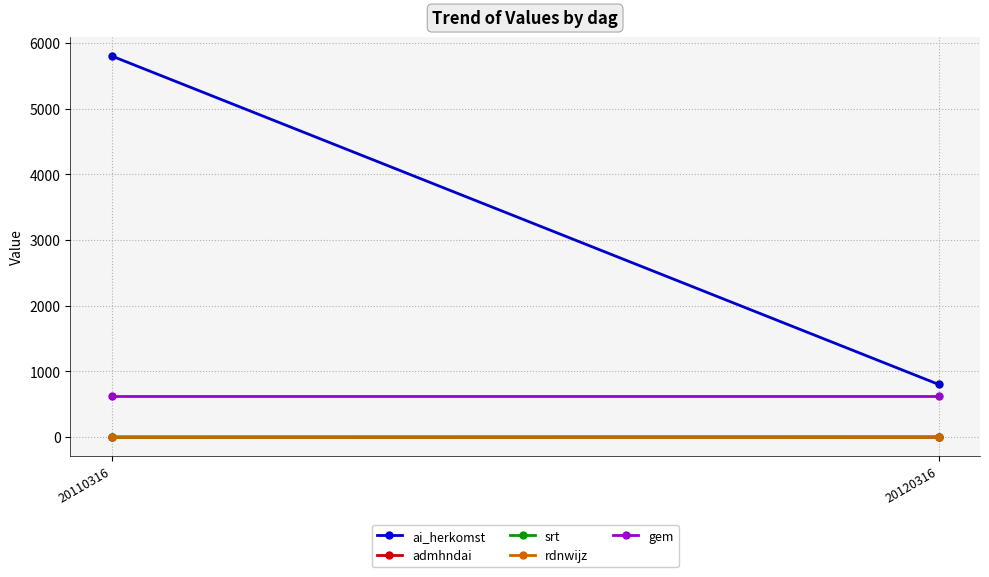

What is the value of the gem point at the 1st from the left?

629